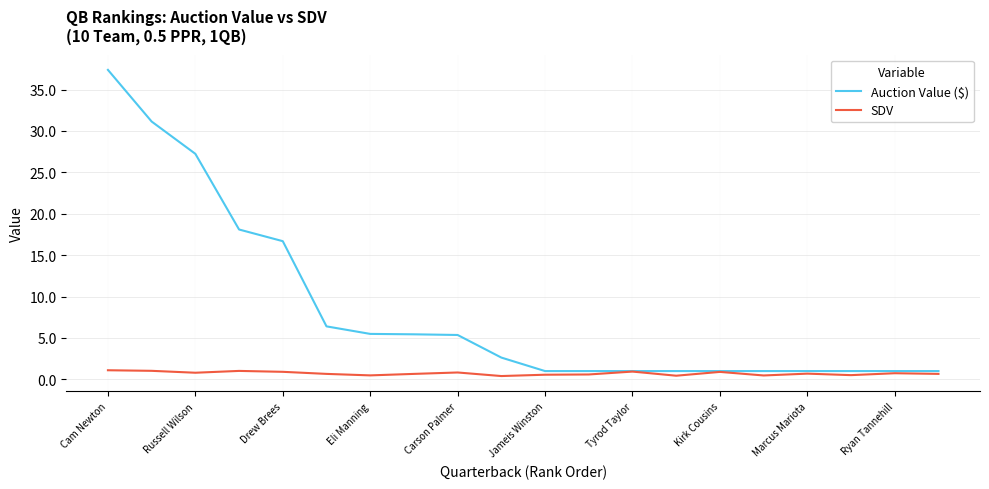

Which series has the widest spread of values?

Auction Value ($)